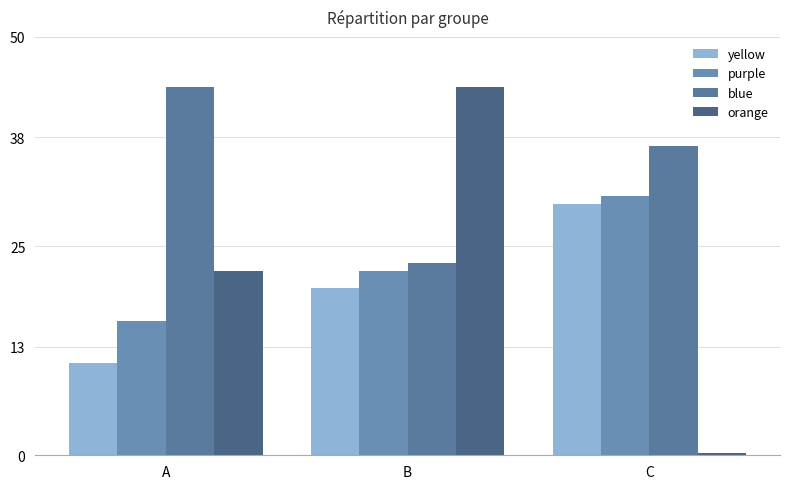

Is the value of purple at C greater than the value of orange at B?

No